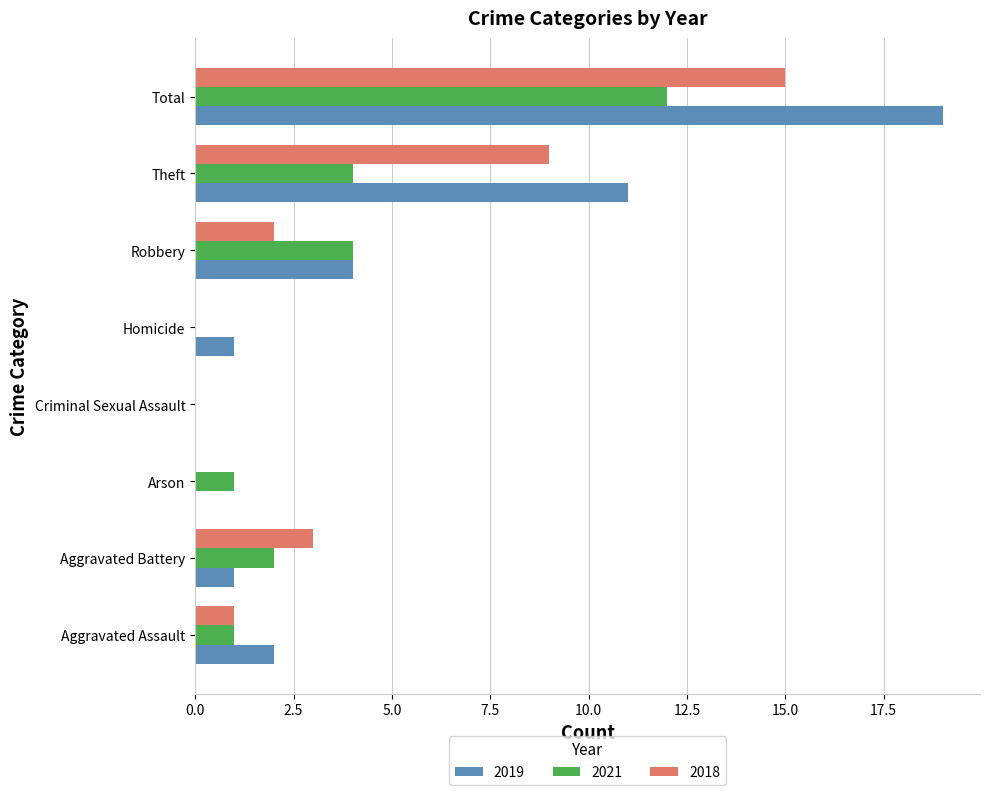

What value does the 2019 series have at Robbery?

4